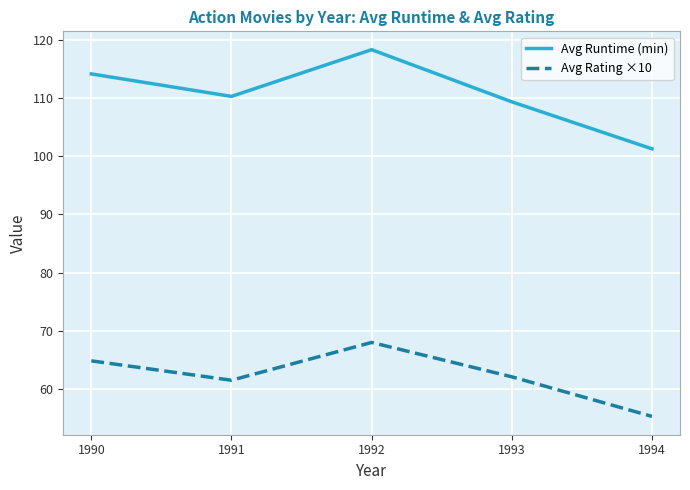

At which category does Avg Runtime (min) reach its first local valley?

1991